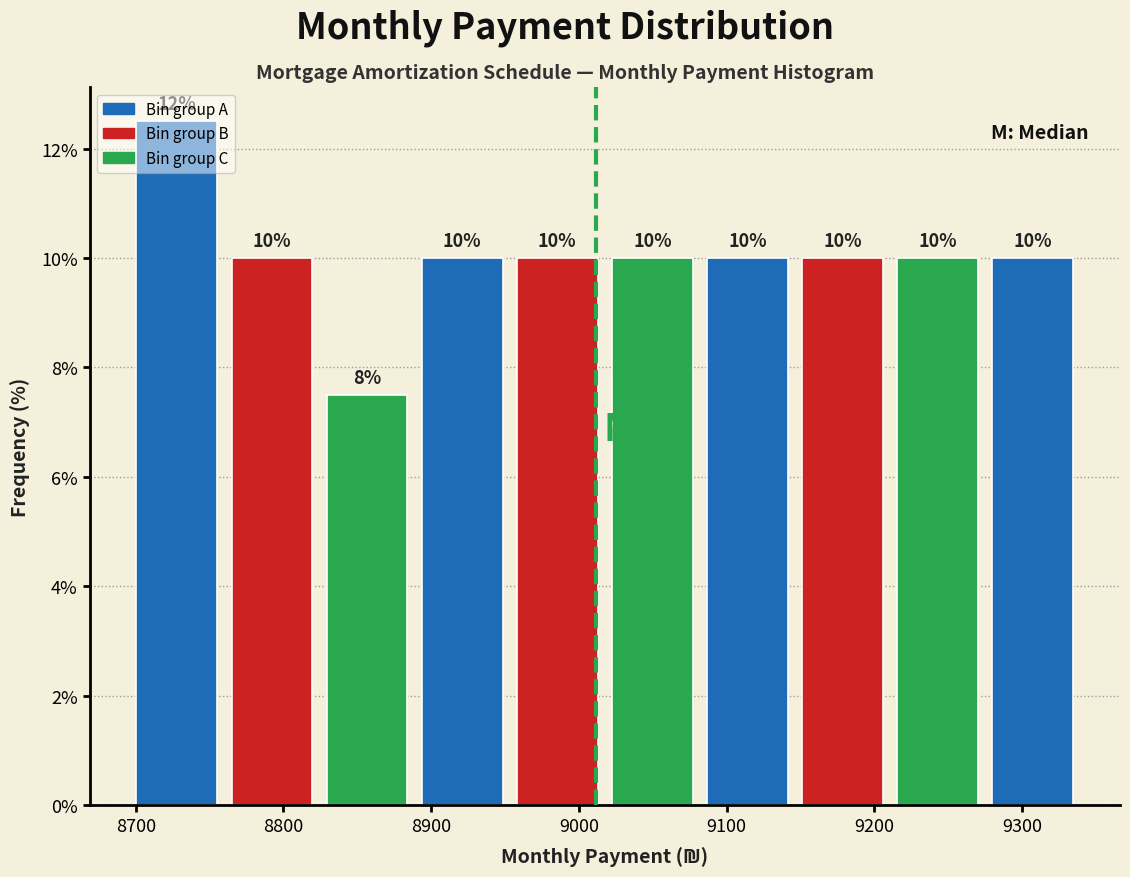

Over which range of the x-axis is the bar tallest?

8700 to 8760